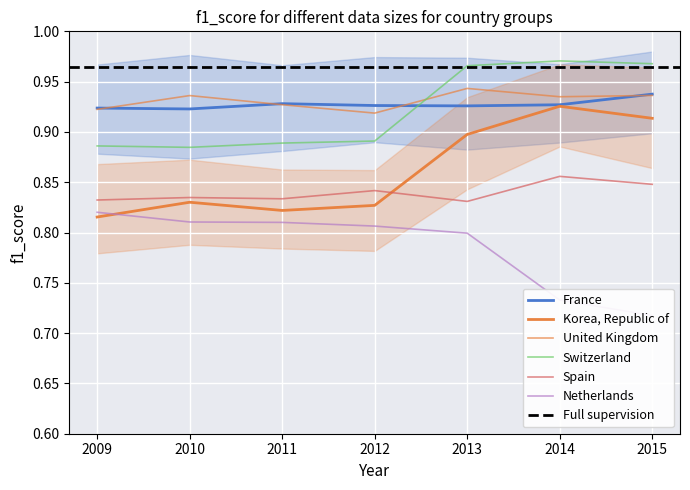

True or false: Netherlands and Korea, Republic of intersect in this chart.

True